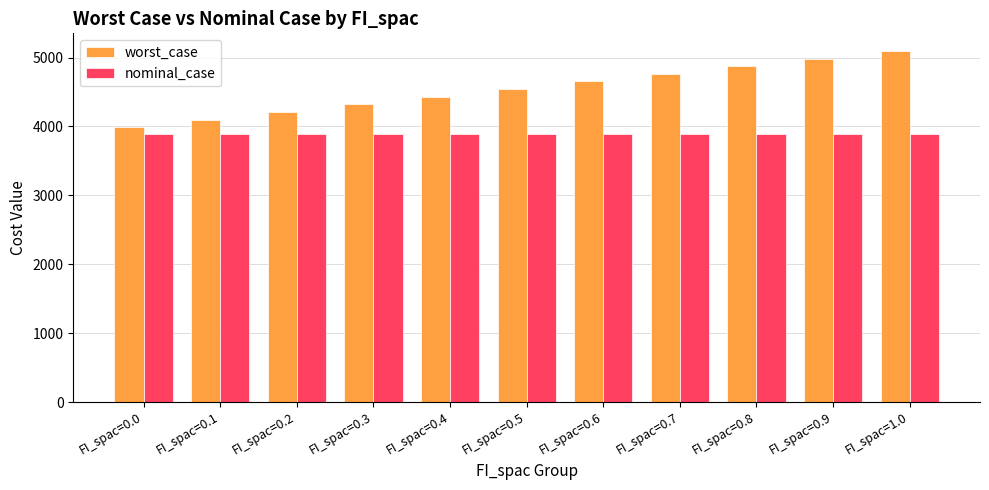

What is the value of the worst_case bar at the 7th from the left?

4653.7